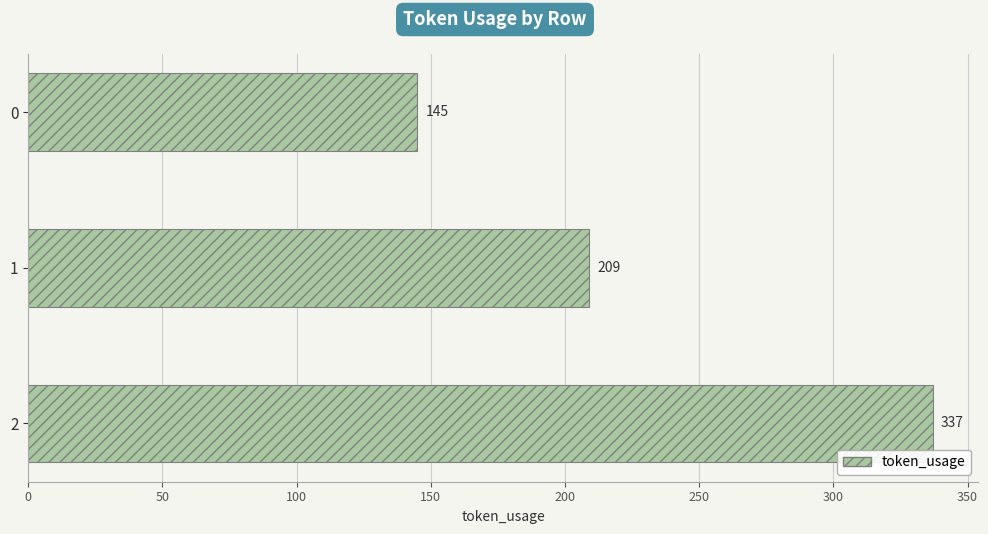

Count the values in the range 145 to 337.

3